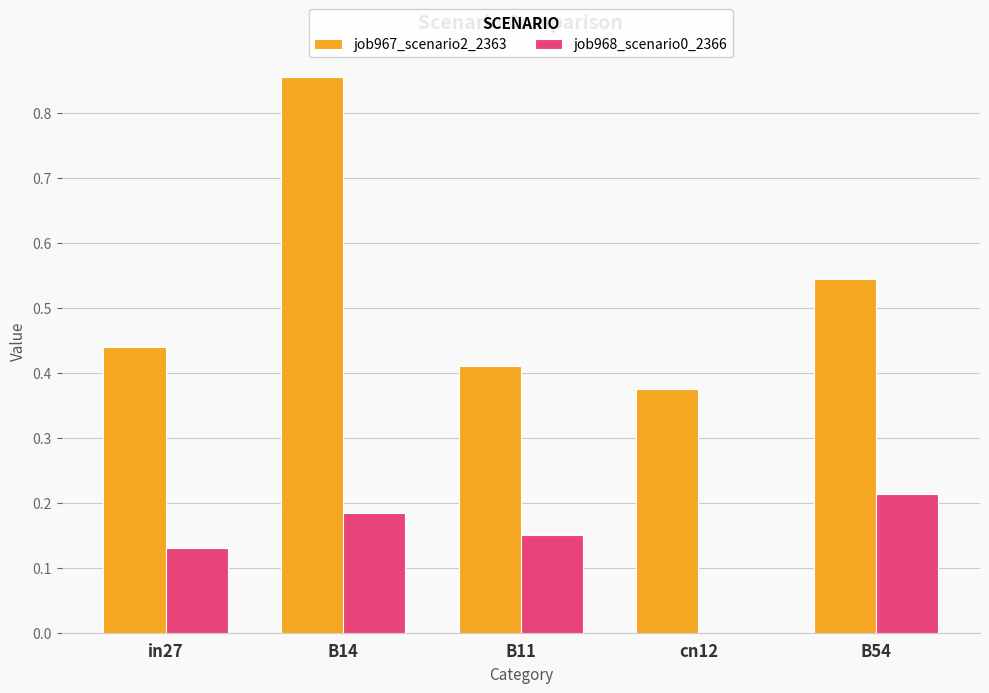

Is the value of job968_scenario0_2366 at B14 greater than the value of job967_scenario2_2363 at in27?

No